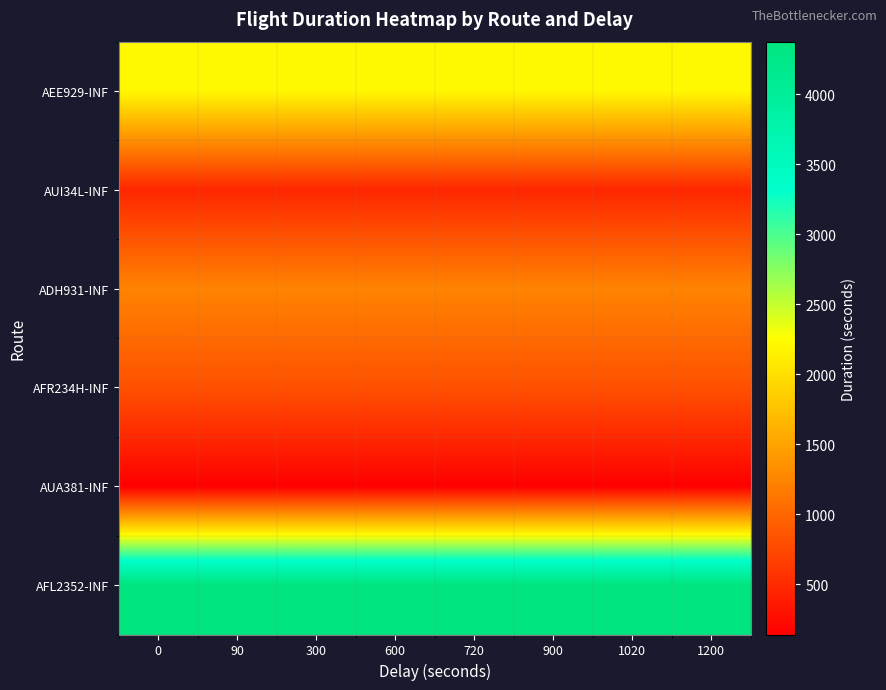

At how many categories does at least one series exceed 1222?

8